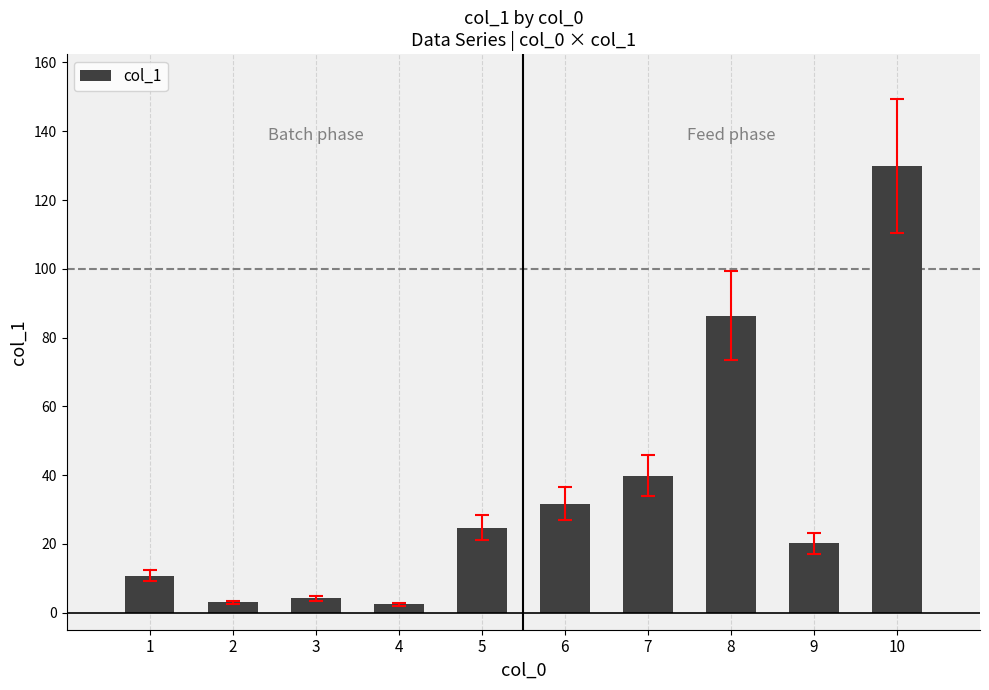

What is the sum of all values?

352.8